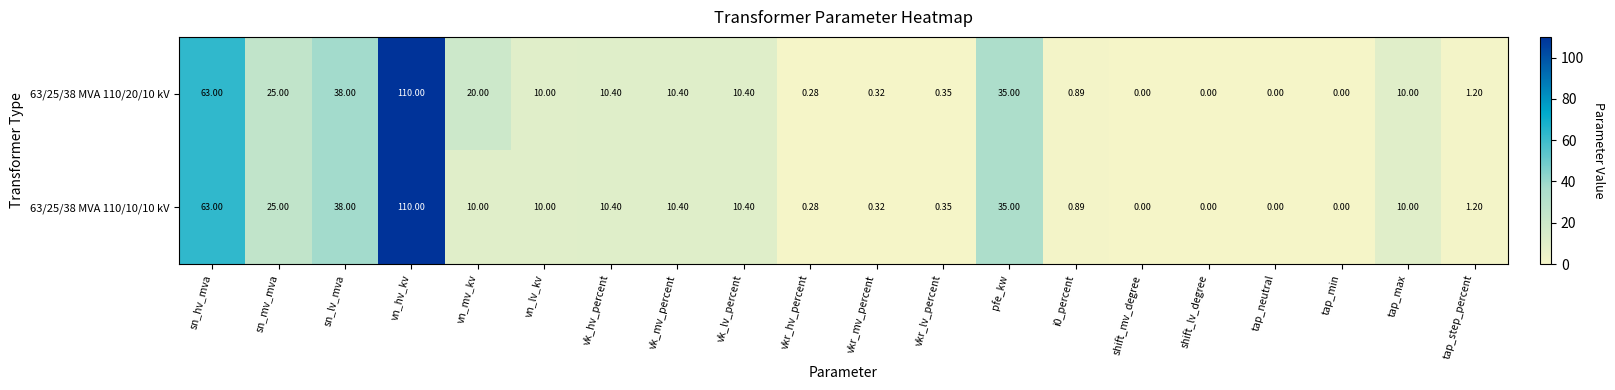

Which category has the highest value in the 63/25/38 MVA 110/10/10 kV series?

vn_hv_kv